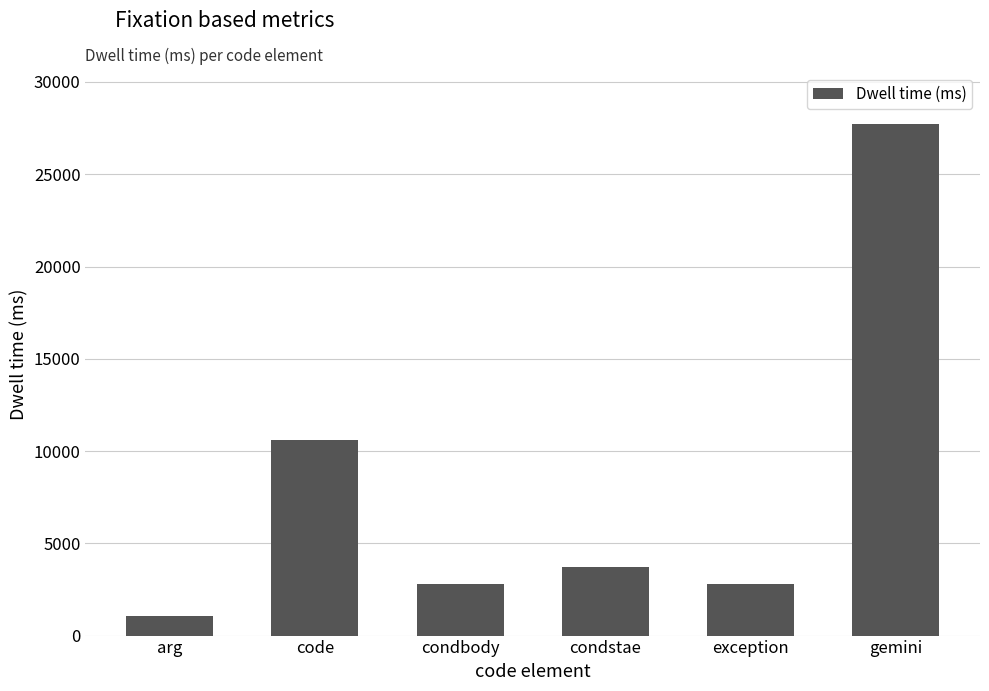

Where is the data nearest to the value 14399?

code